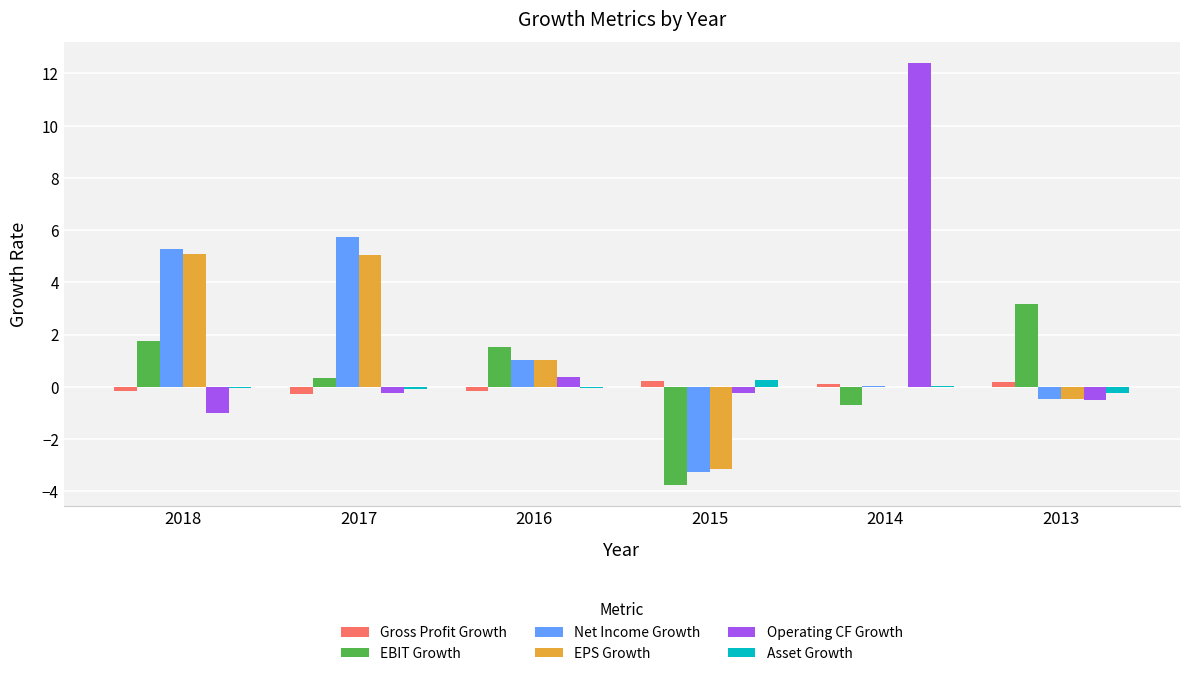

What are all the series names shown in the legend?

Gross Profit Growth, EBIT Growth, Net Income Growth, EPS Growth, Operating CF Growth, Asset Growth